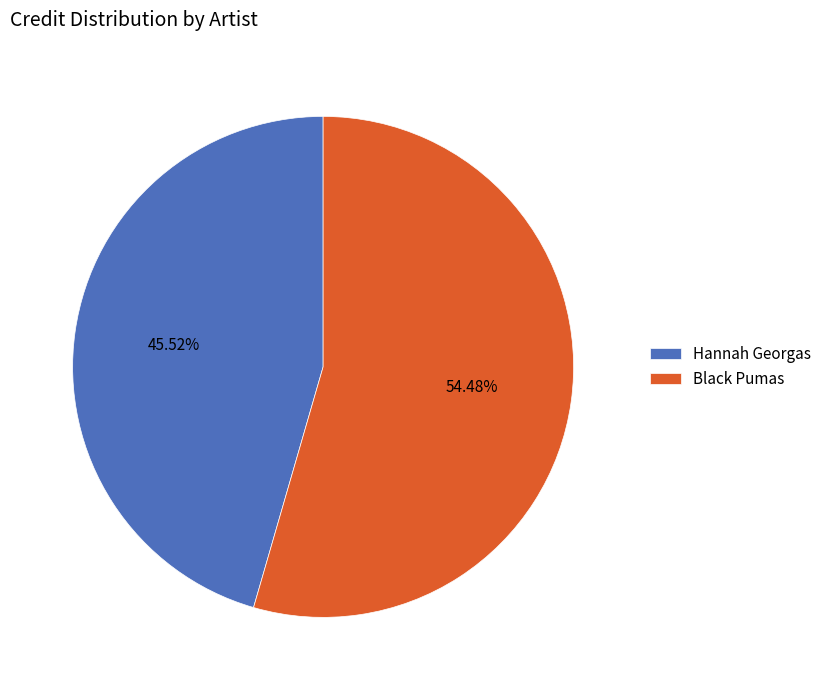

Which category accounts for the majority?

Black Pumas